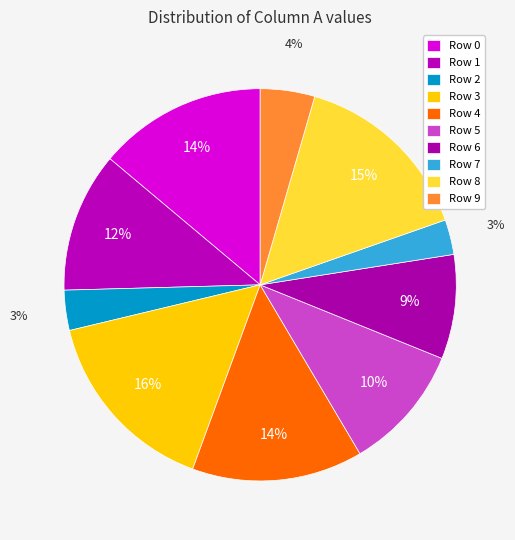

Rank the categories by value from lowest to highest.

Row 7, Row 2, Row 9, Row 6, Row 5, Row 1, Row 0, Row 4, Row 8, Row 3